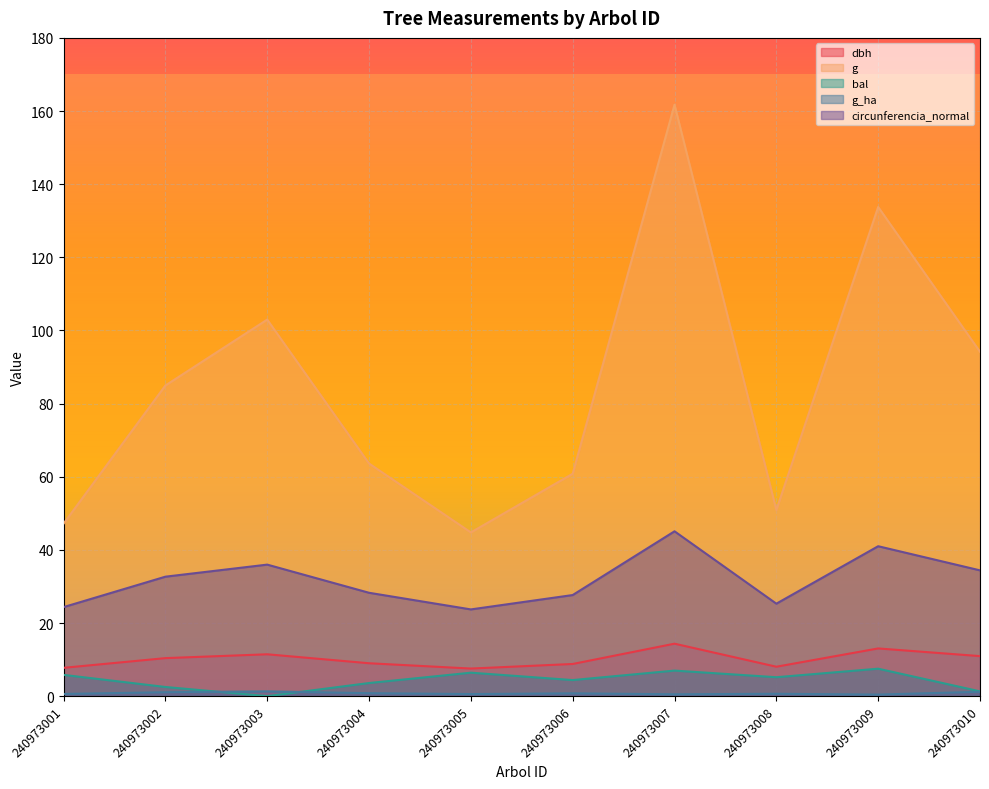

True or false: dbh has a value of 8.1 at 240973008.

True